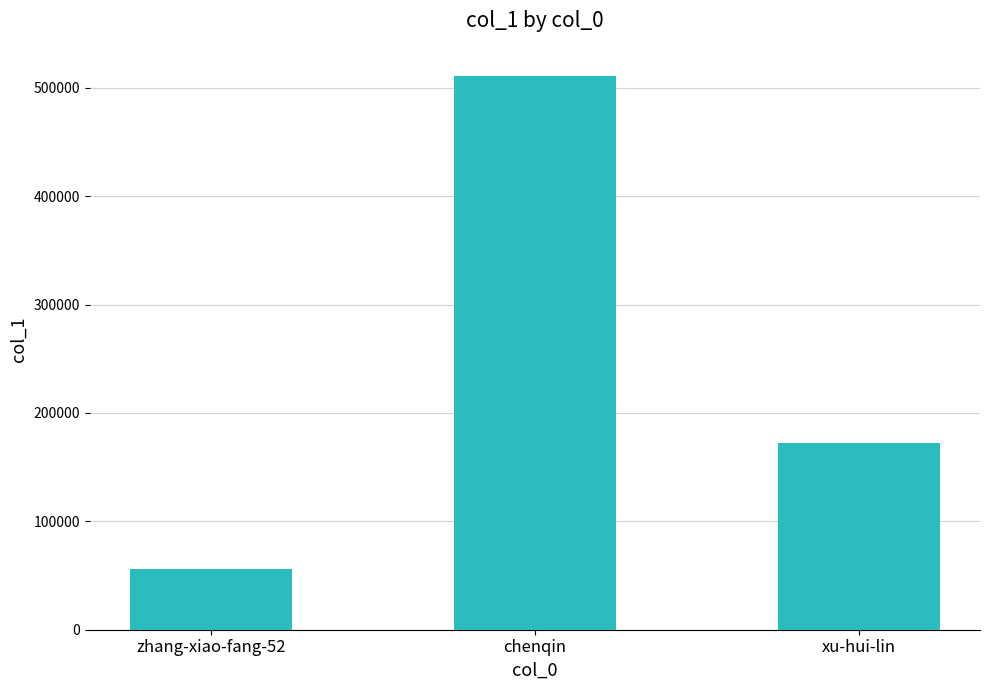

Between zhang-xiao-fang-52 and xu-hui-lin, which is larger?

xu-hui-lin